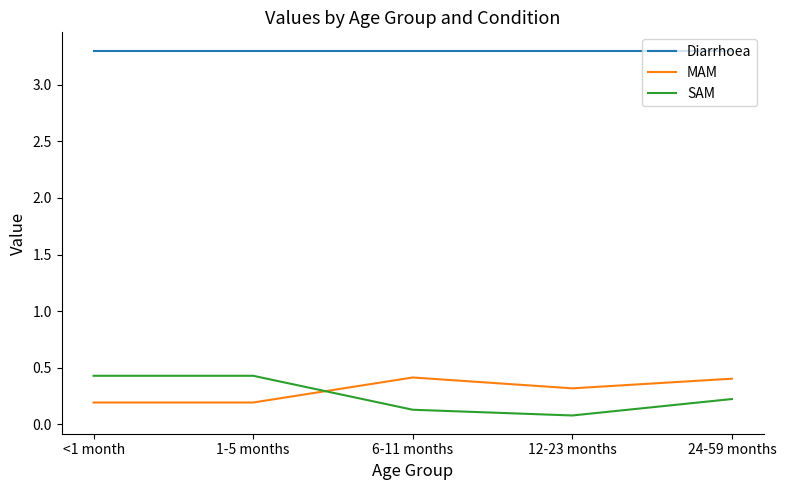

Which series has the largest total across all categories?

Diarrhoea